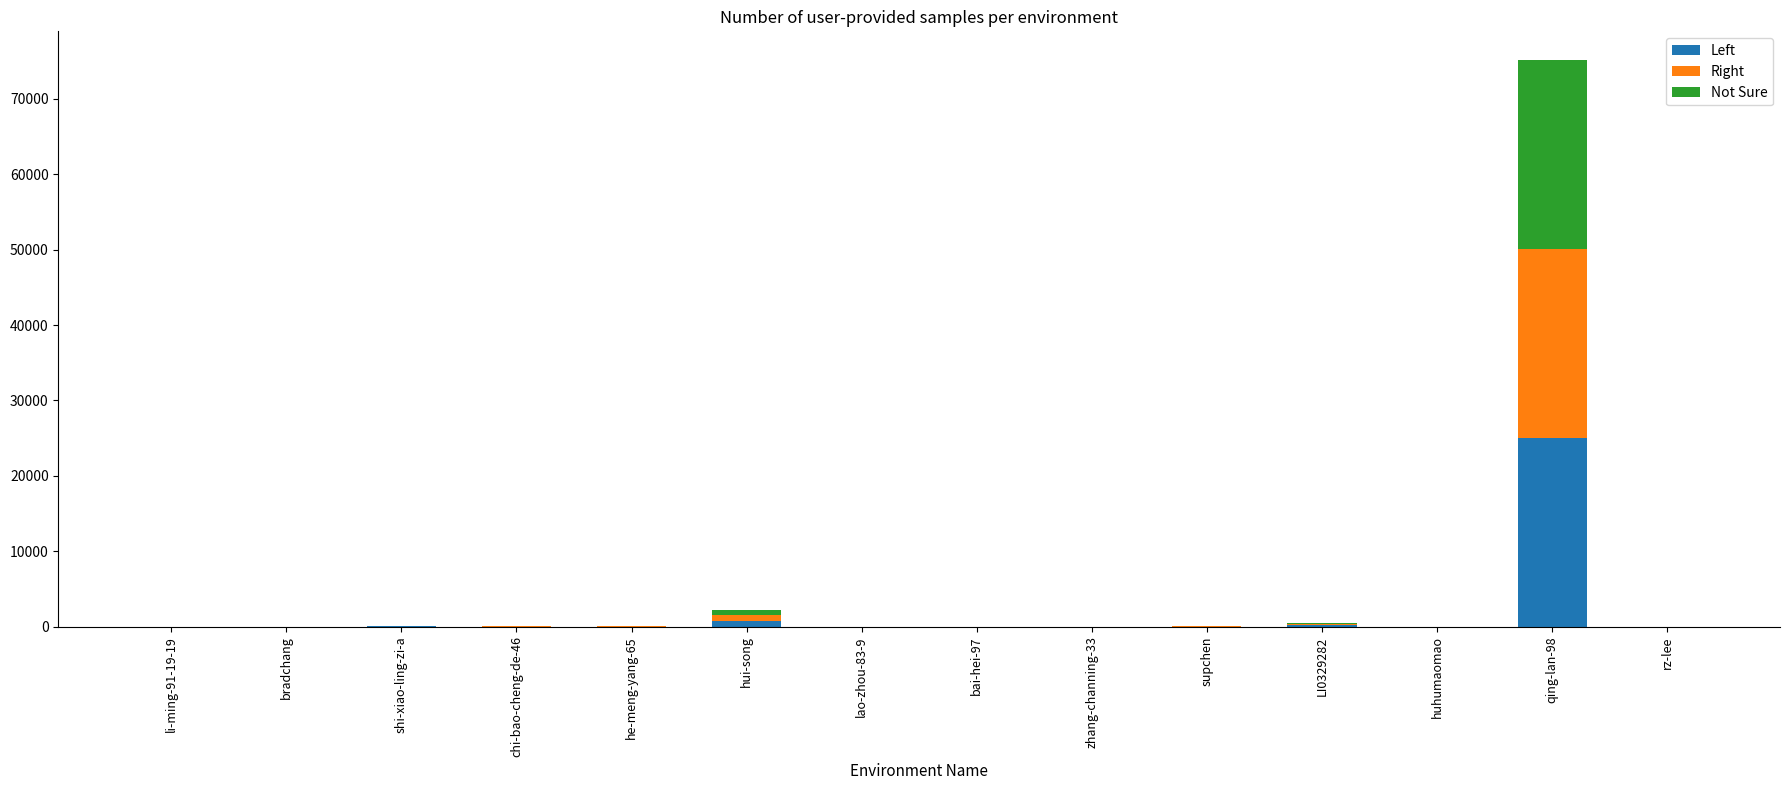

What is the highest value of the Left series?

25060